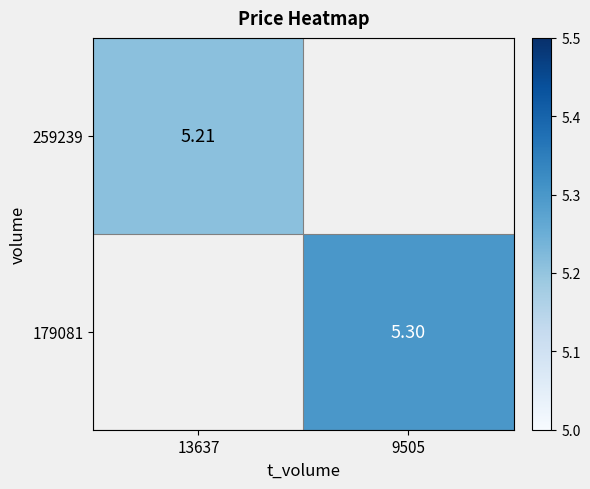

Is the value of 259239 at 9505 greater than the value of 179081 at 9505?

No